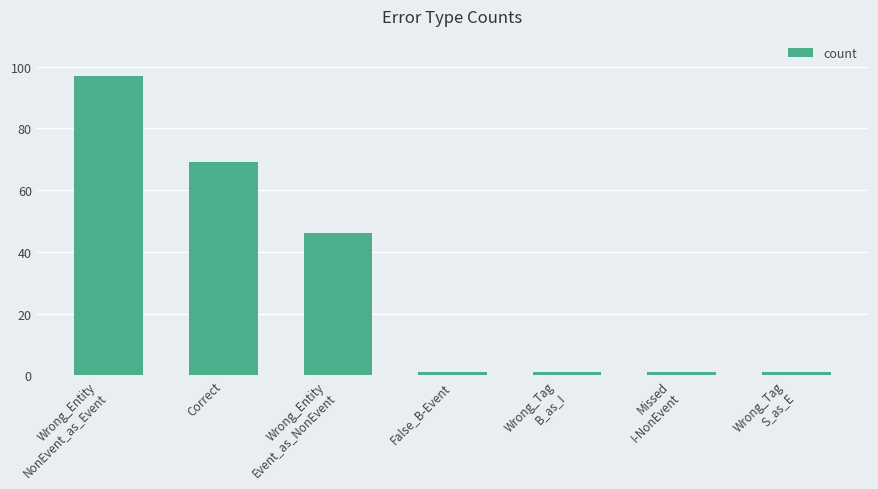

Are the bars horizontal?

No